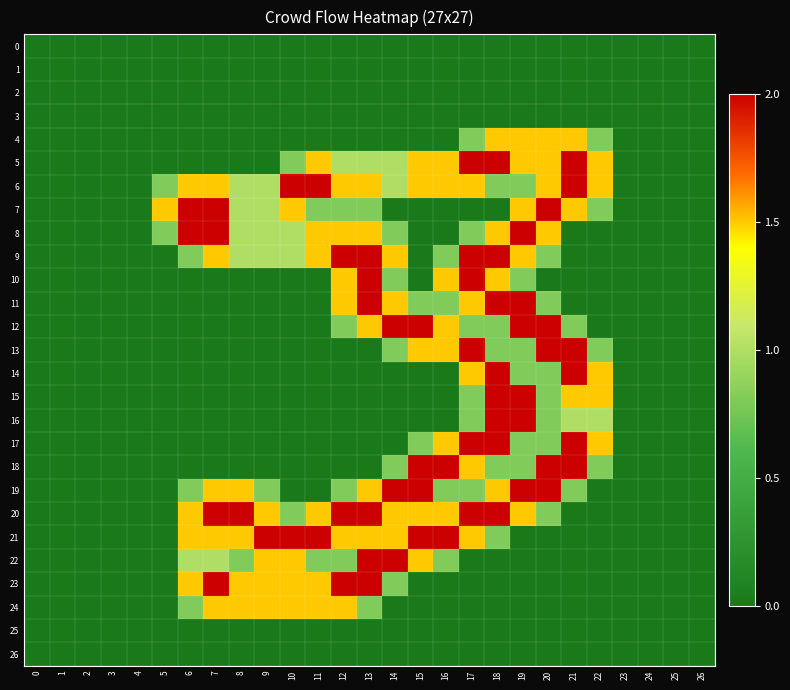

At which category is the sum across all series the highest?

18